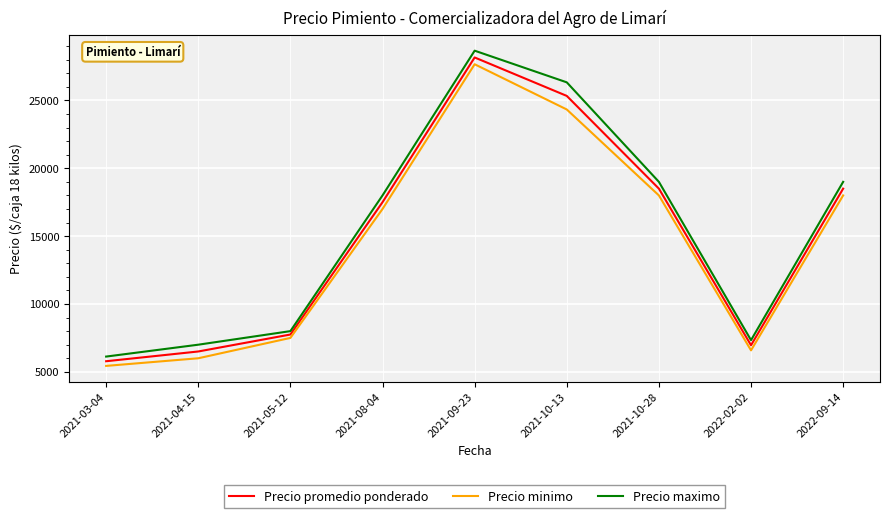

What is the average value of the Precio maximo series?

15495.4